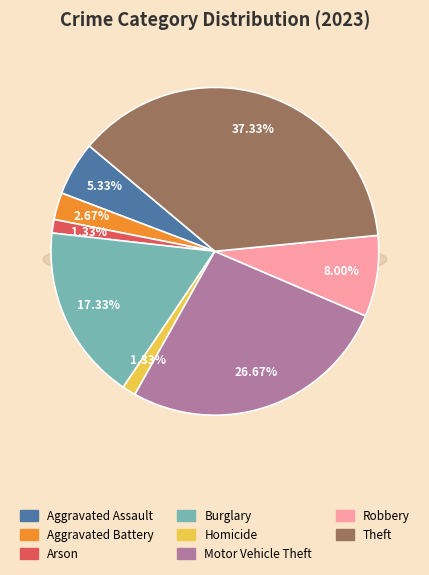

To the nearest percent, what portion does Robbery represent?

8%